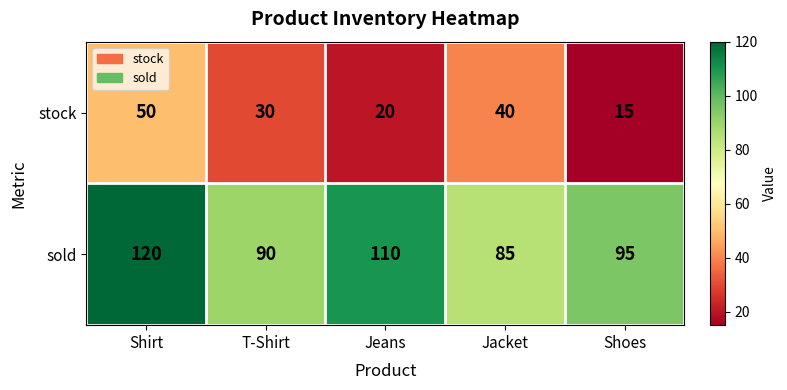

What is the maximum value for stock?

50